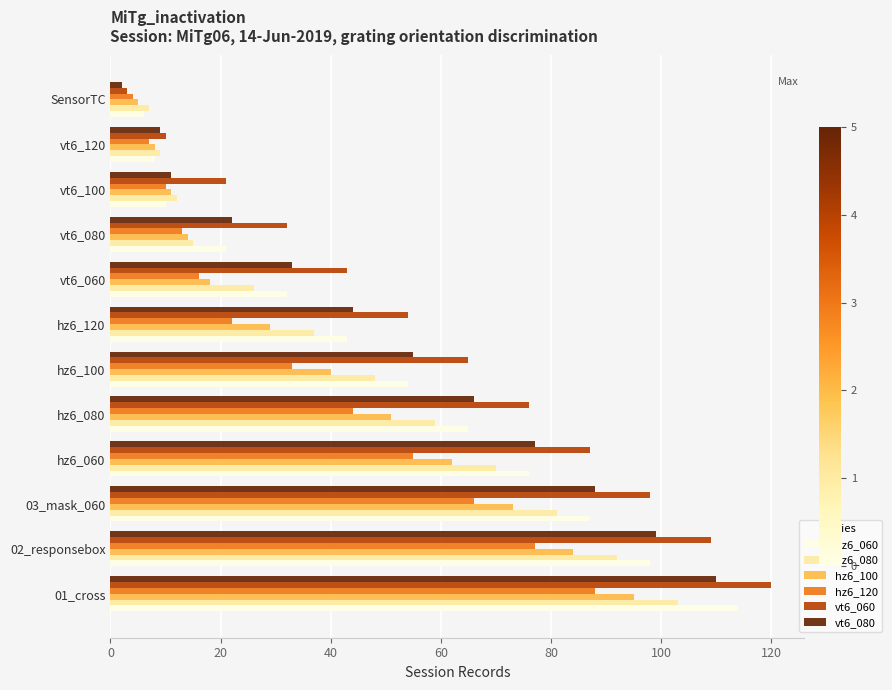

Count the number of categories in the chart.

12